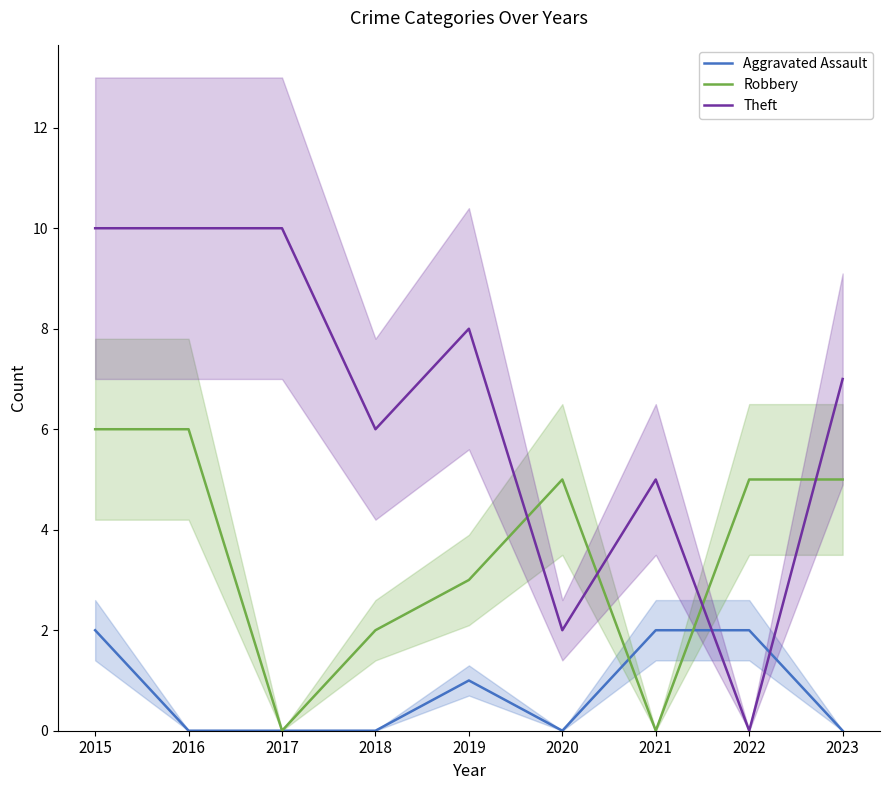

At which category is the sum across all series the highest?

2015